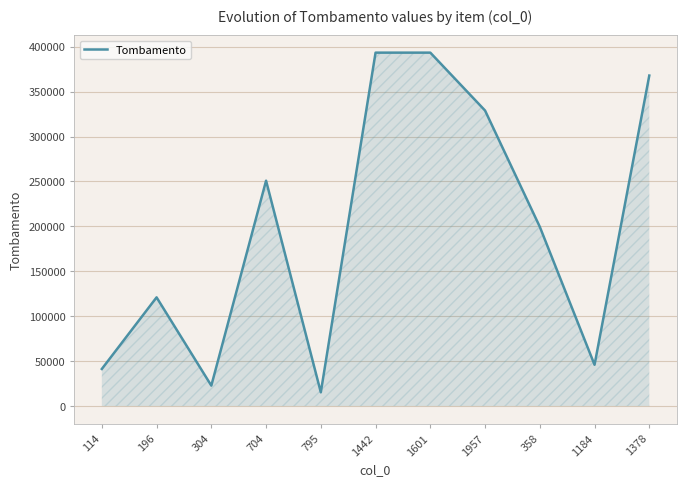

At which label does the data first exceed 199572?

704